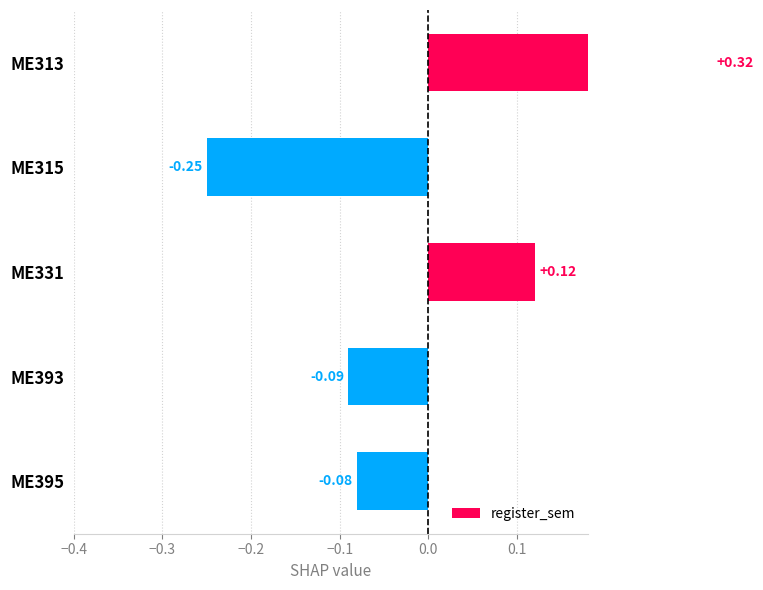

How many positive values are there?

2